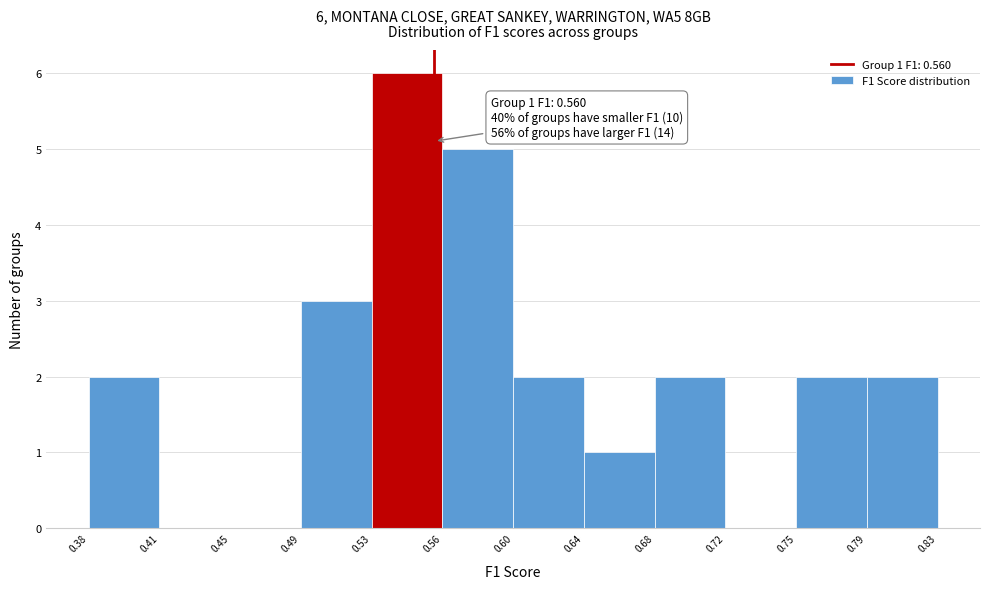

Over which range of the x-axis is the bar tallest?

0.53 to 0.56